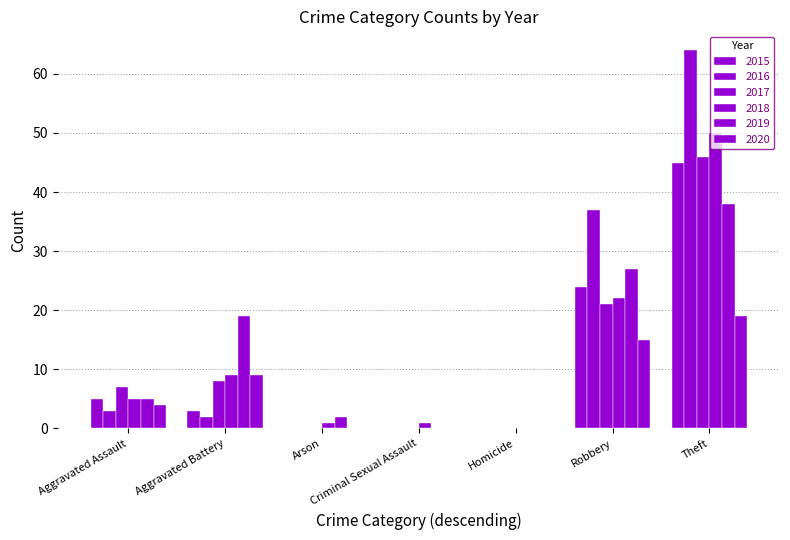

Which series has the largest range (max minus min)?

2016